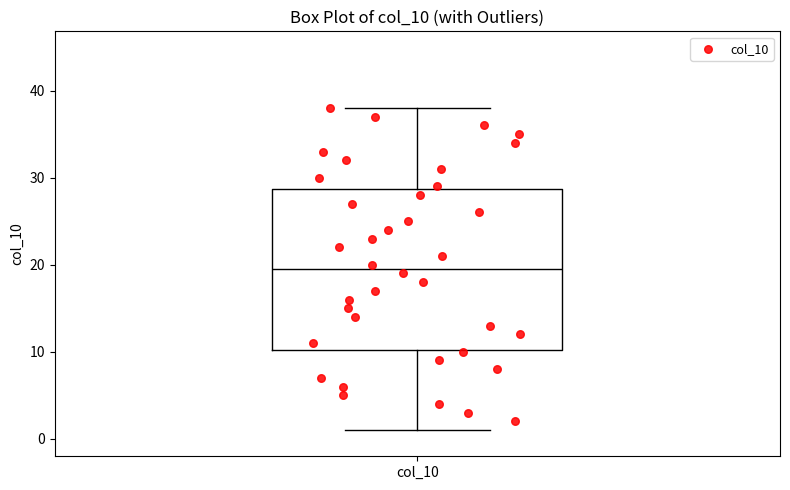

Transcribe this box plot: give where the median line is, the range the box spans, and where the two whiskers end, as read against the y-axis. The values are not printed on the chart, so give them approximately, as read against the axis.

median 20, box 10 to 29, whiskers 1 to 38